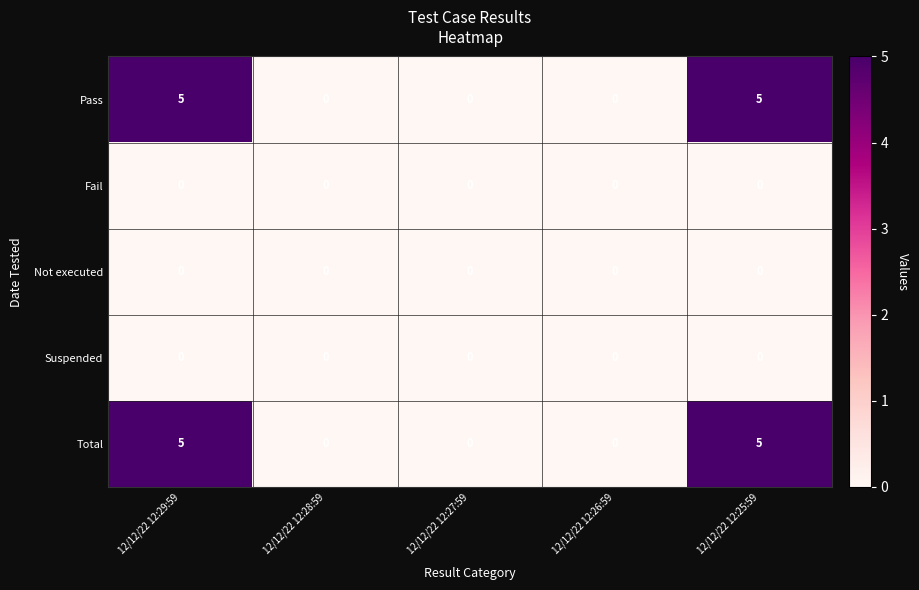

What is the maximum value shown in the chart?

5